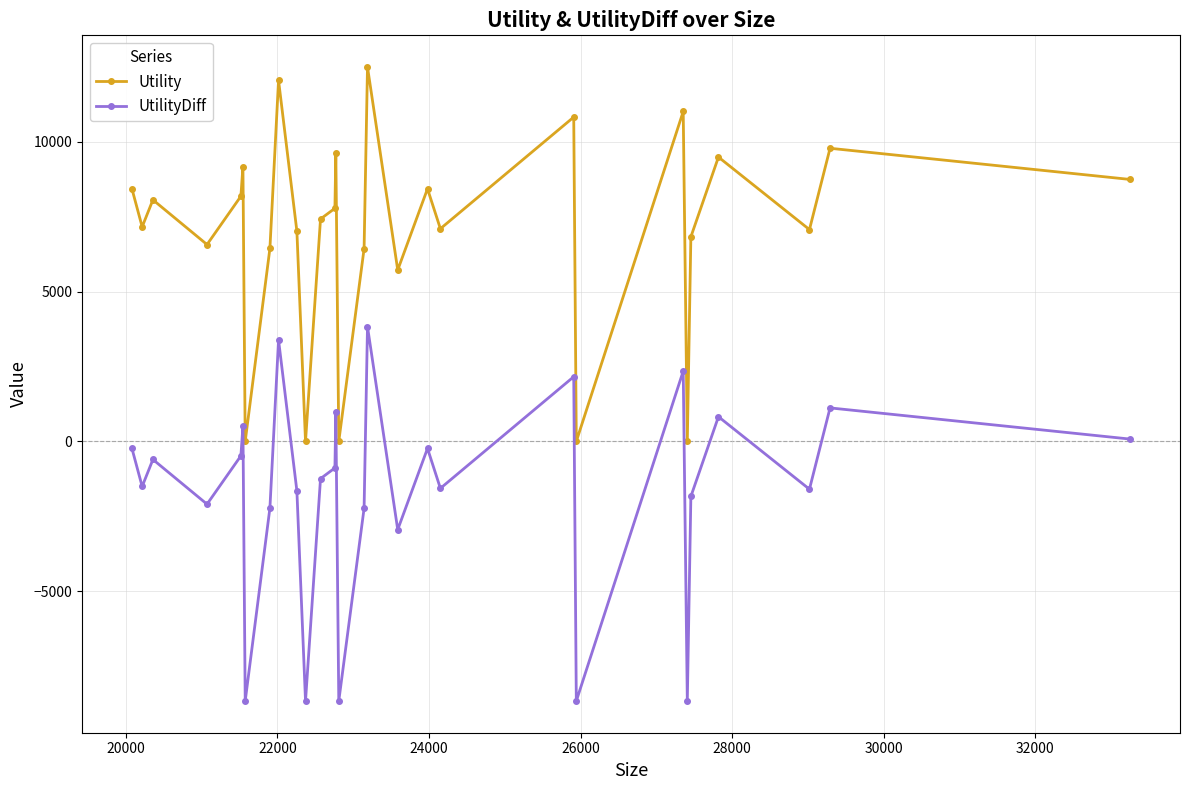

True or false: Utility has more than 1 interior local peaks.

True